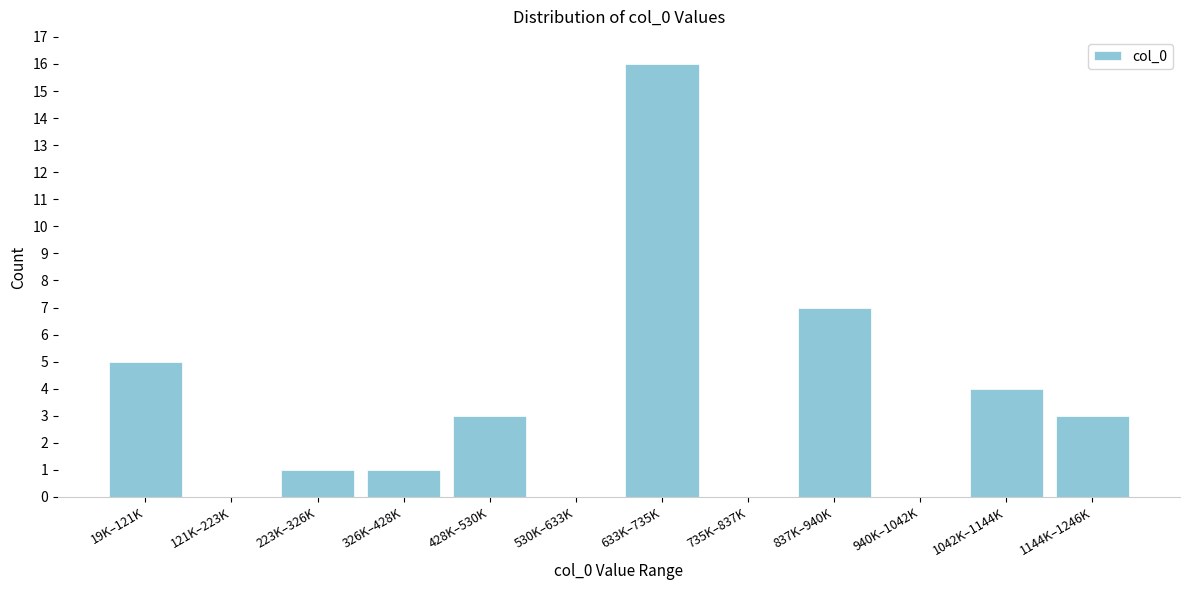

Reading left to right, what are all the values shown in this chart?

19K–121K=5	121K–223K=0	223K–326K=1	326K–428K=1	428K–530K=3	530K–633K=0	633K–735K=16	735K–837K=0	837K–940K=7	940K–1042K=0	1042K–1144K=4	1144K–1246K=3